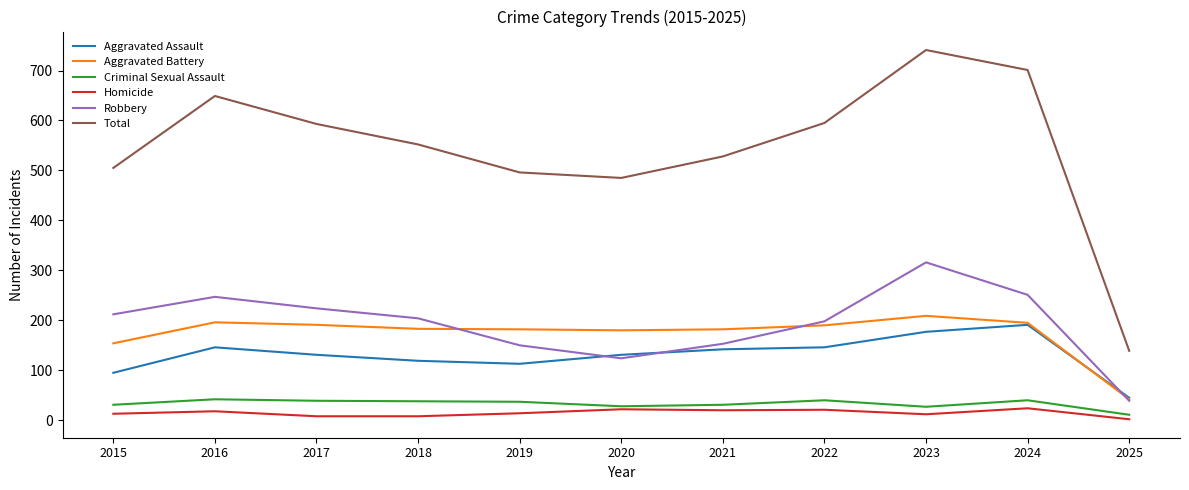

What are all the series names shown in the legend?

Aggravated Assault, Aggravated Battery, Criminal Sexual Assault, Homicide, Robbery, Total